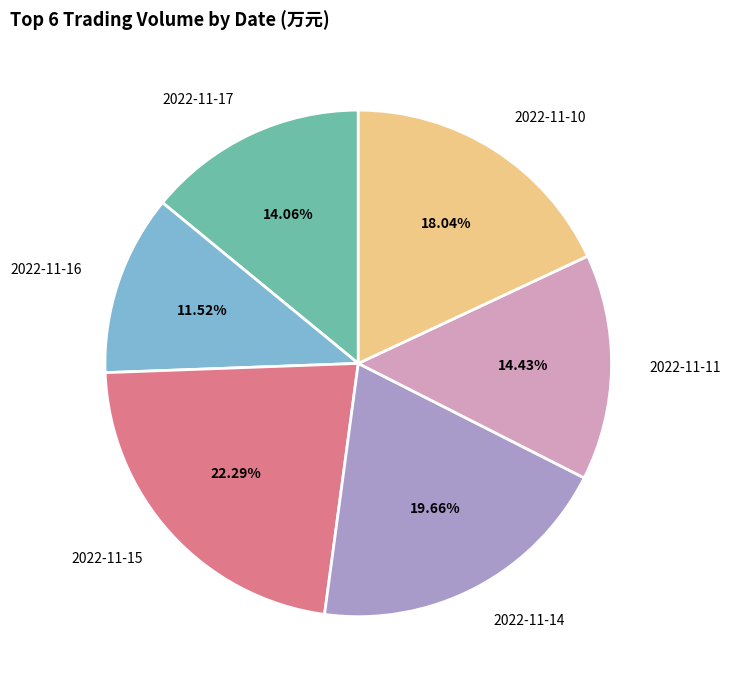

Is there a majority slice in this chart?

No